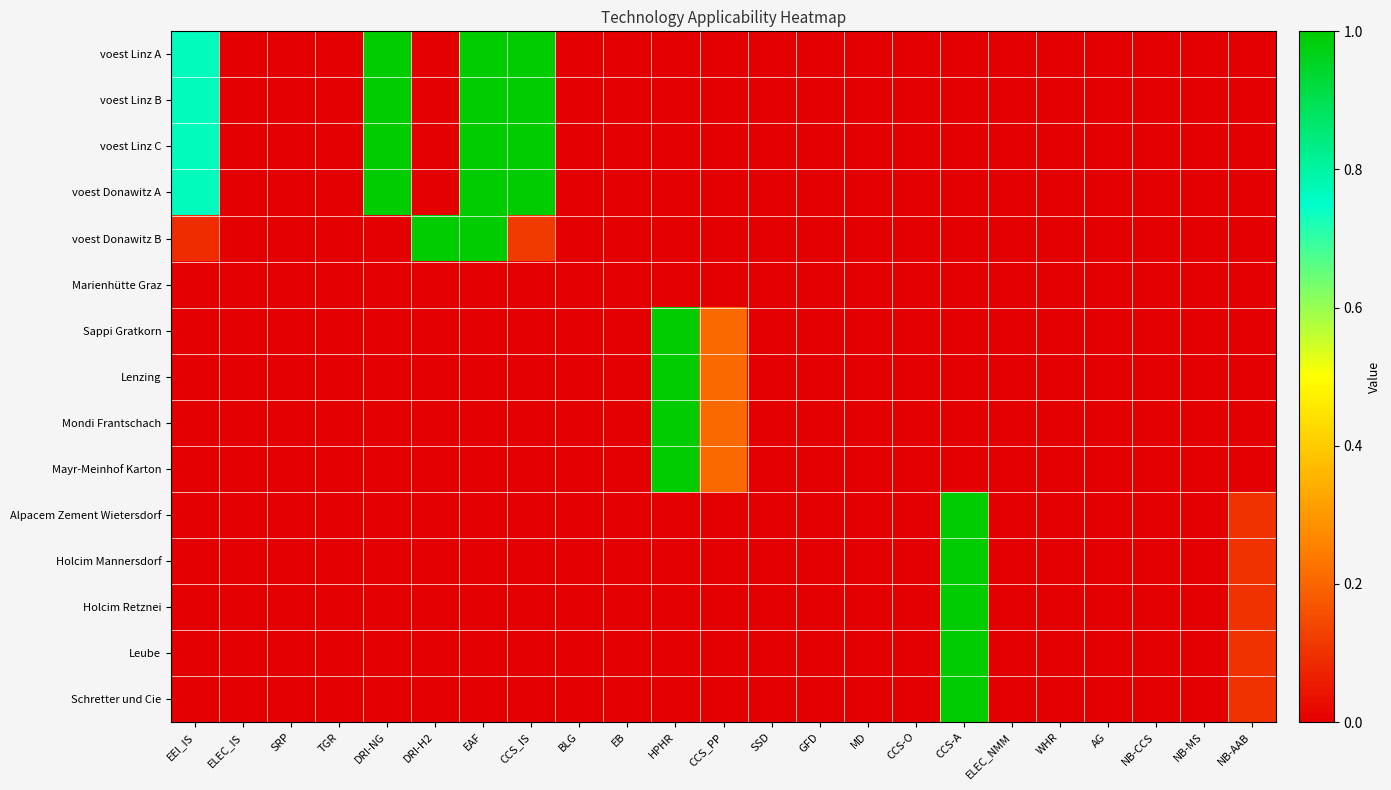

Rank the series at NB-MS from highest to lowest value.

voest Linz A, voest Linz B, voest Linz C, voest Donawitz A, voest Donawitz B, Marienhütte Graz, Sappi Gratkorn, Lenzing, Mondi Frantschach, Mayr-Meinhof Karton, Alpacem Zement Wietersdorf, Holcim Mannersdorf, Holcim Retznei, Leube, Schretter und Cie